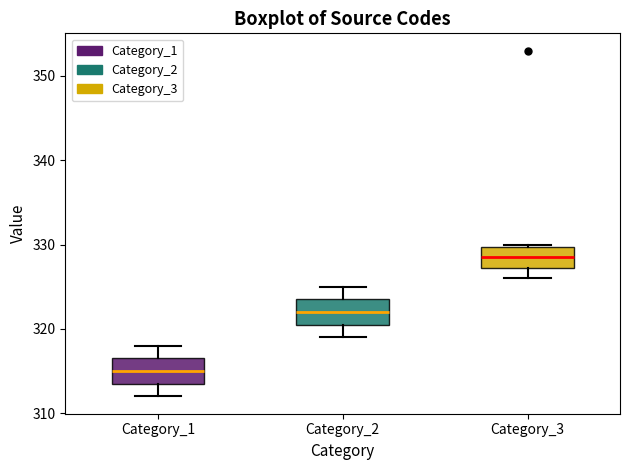

Reading left to right, transcribe this box plot: for each box, give where its median line is, the range the box spans, and where its two whiskers end, as read against the y-axis. The values are not printed on the chart, so give them approximately, as read against the axis.

Category_1: median 315, box 314 to 317, whiskers 312 to 318
Category_2: median 322, box 321 to 324, whiskers 319 to 325
Category_3: median 329, box 327 to 330, whiskers 326 to 330